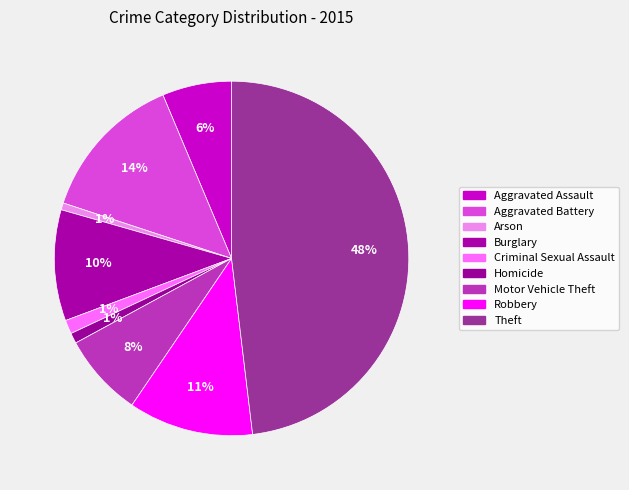

Rank the categories by value from lowest to highest.

Arson, Homicide, Criminal Sexual Assault, Aggravated Assault, Motor Vehicle Theft, Burglary, Robbery, Aggravated Battery, Theft